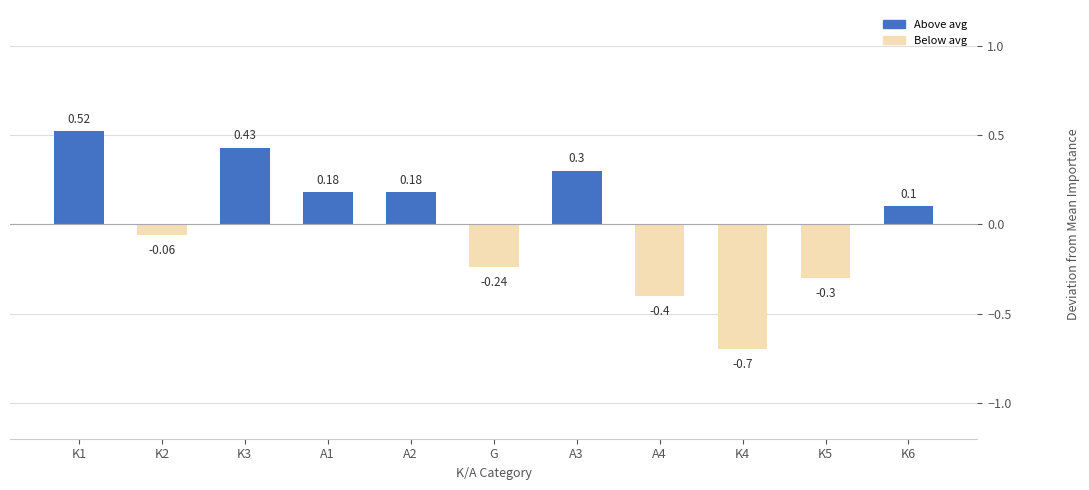

Which label corresponds to the smallest value in the chart?

K4